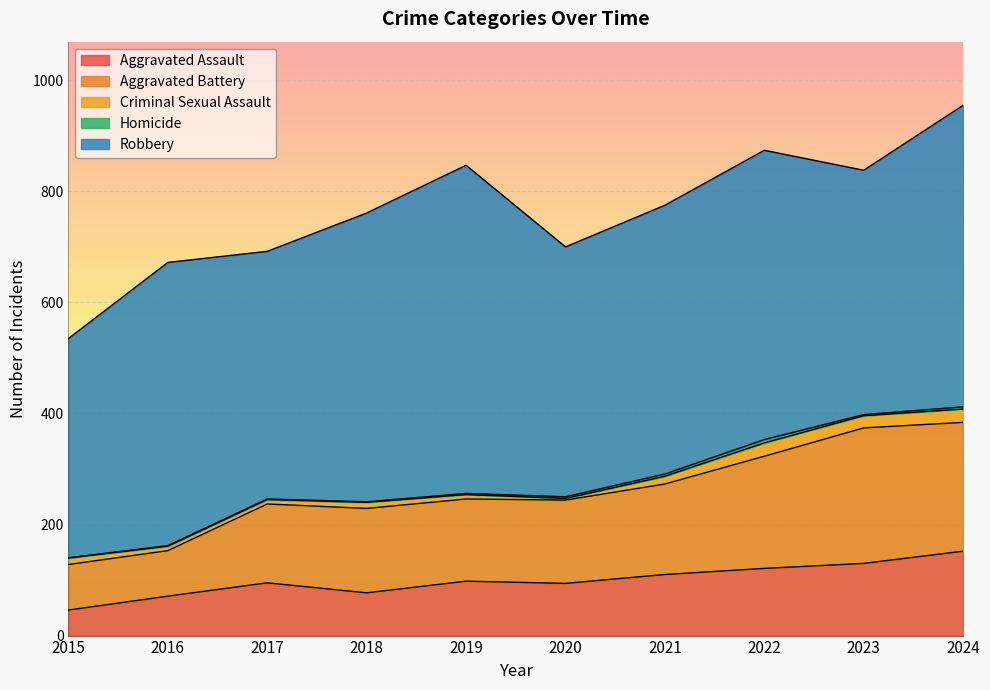

Which has a higher value, 2016 or 2020?

2020